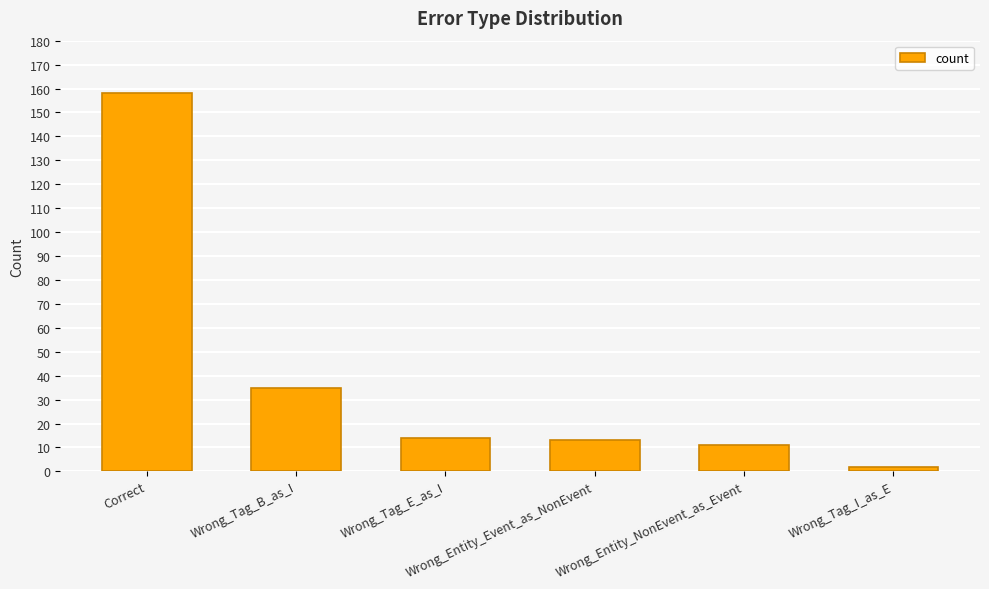

Between Wrong_Tag_B_as_I and Wrong_Entity_NonEvent_as_Event, which is larger?

Wrong_Tag_B_as_I